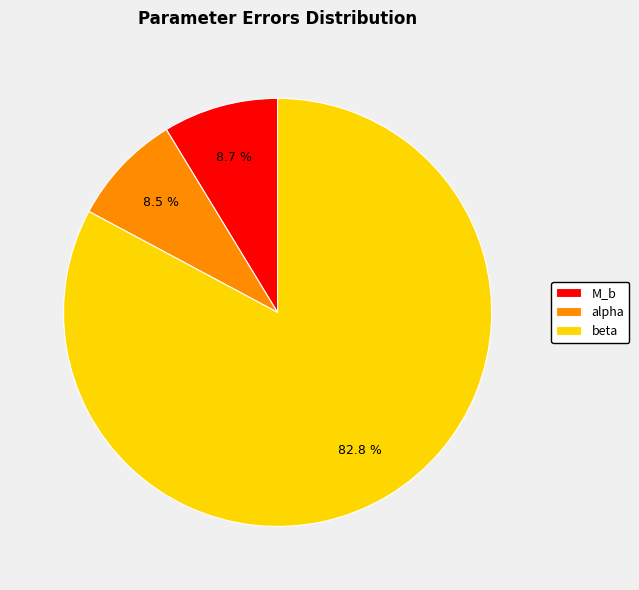

To the nearest percent, what is the combined percentage of beta and alpha?

91%